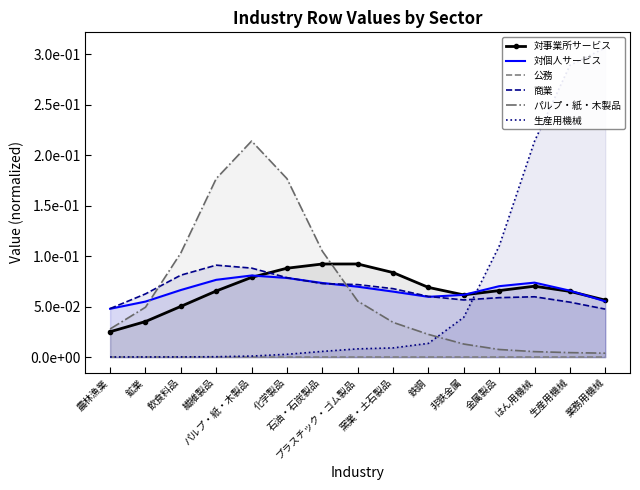

How many lines are shown in the chart?

6